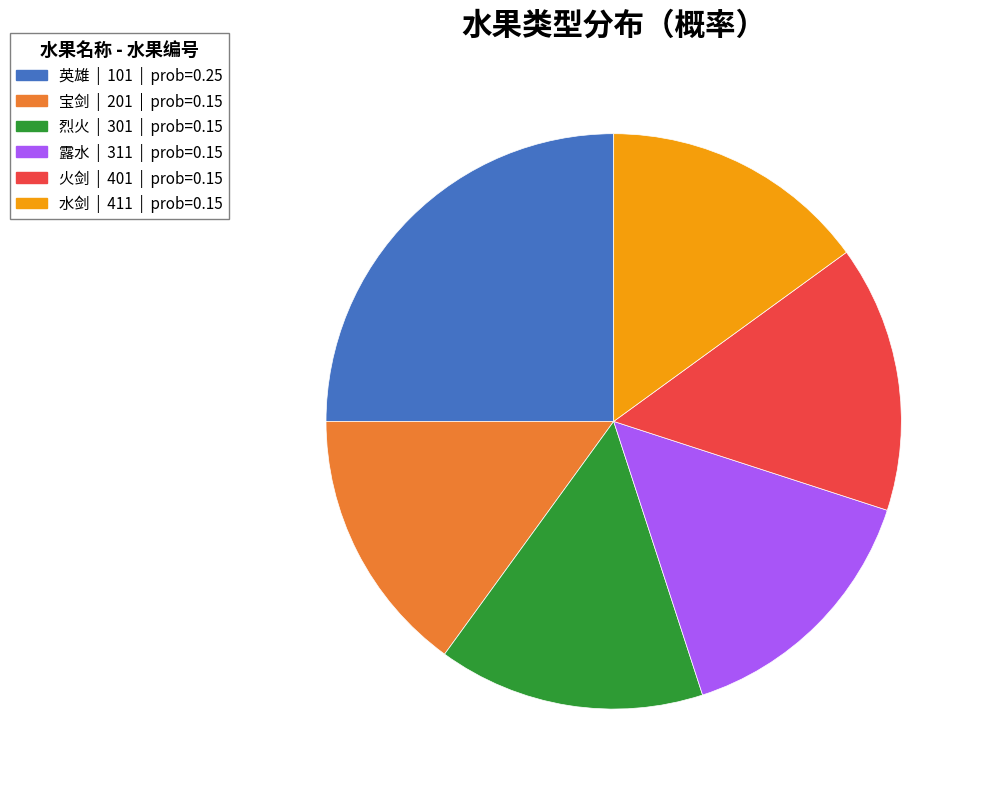

Combined, do 水剑 | 411 | prob=0.15 and 火剑 | 401 | prob=0.15 account for over 50%?

No